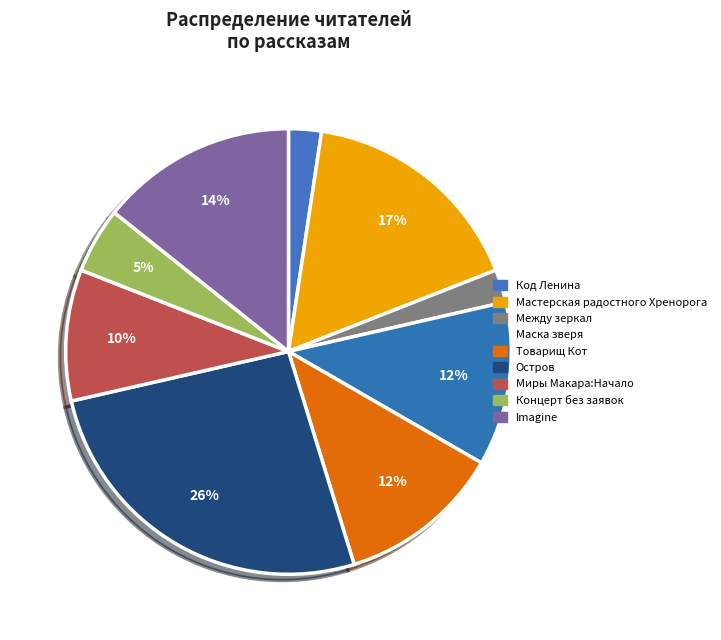

Is it true that Imagine is 28% of the pie?

False